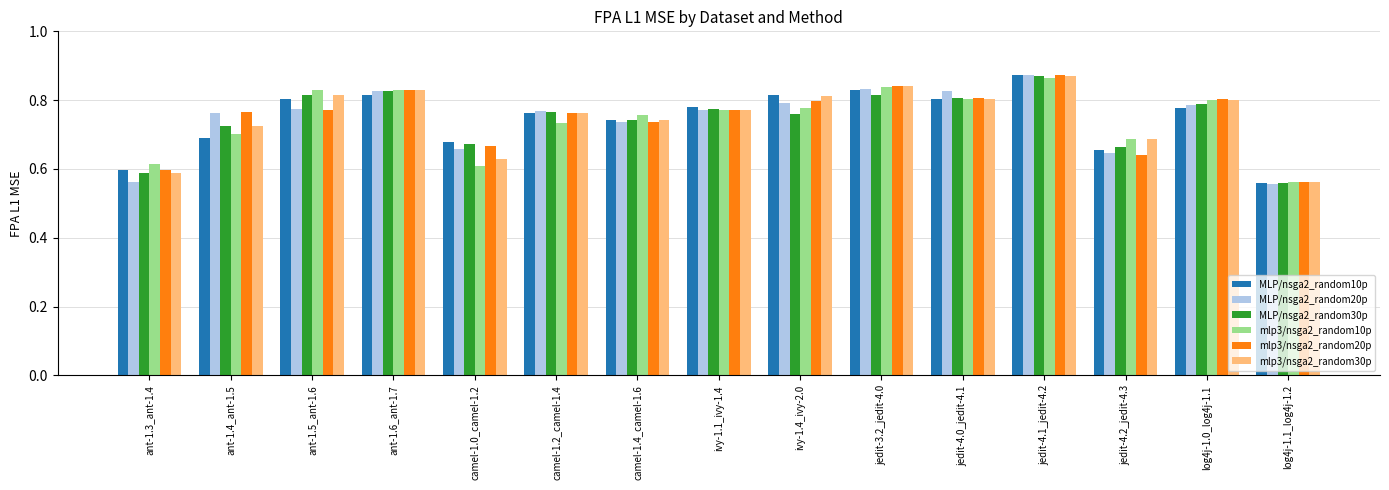

What is the sum of the mlp3/nsga2_random20p values at ivy-1.1_ivy-1.4 and jedit-4.0_jedit-4.1?

1.6